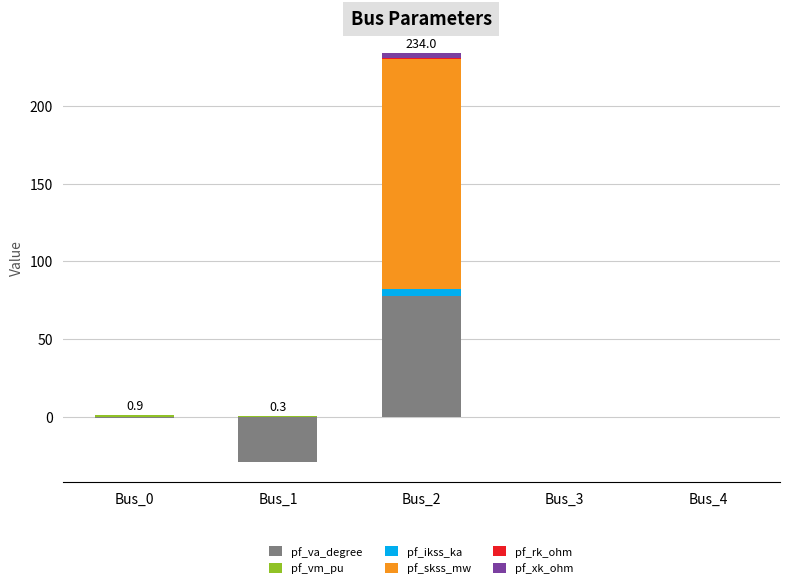

What is the greatest value displayed?

148.4